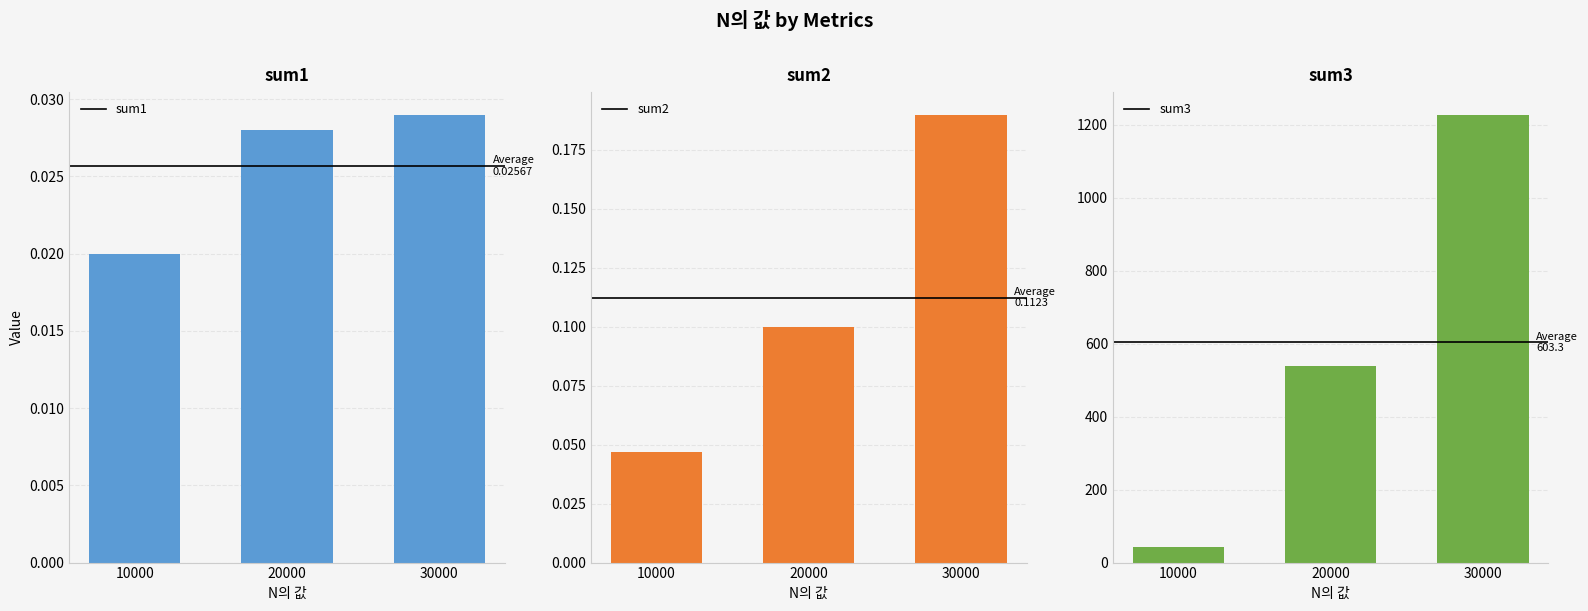

At which category is the sum across all series the highest?

30000